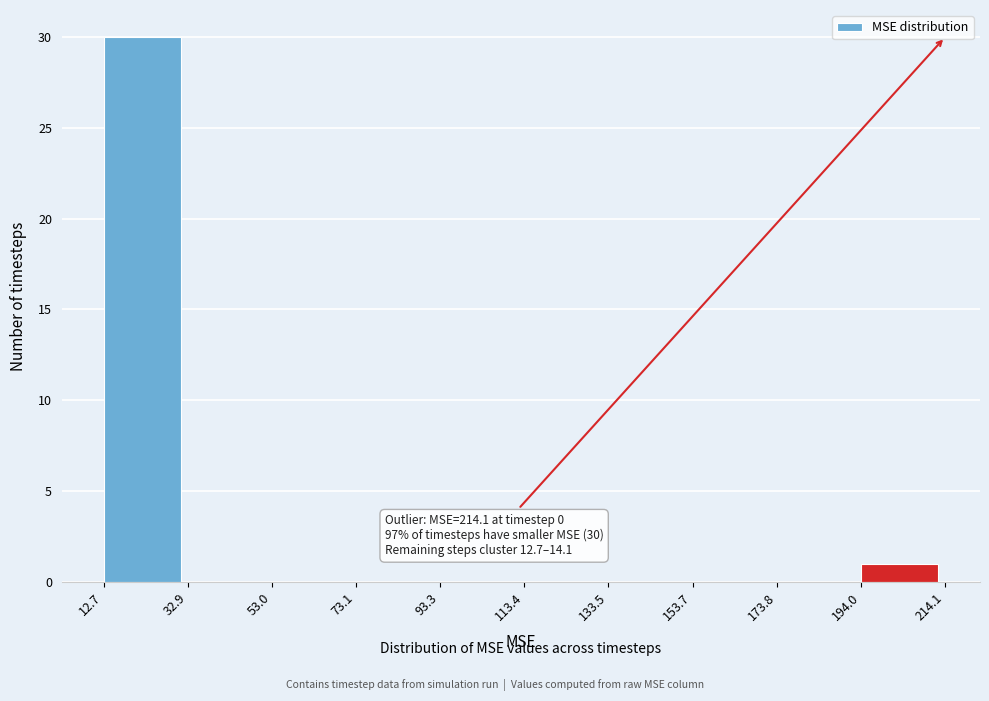

Which range on the x-axis has the tallest bar?

12.7 to 32.9